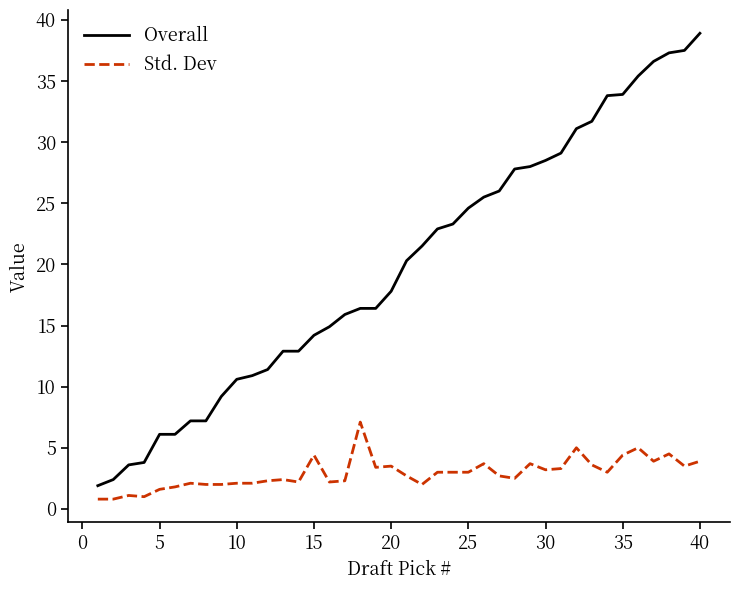

True or false: Std. Dev and Overall intersect in this chart.

False